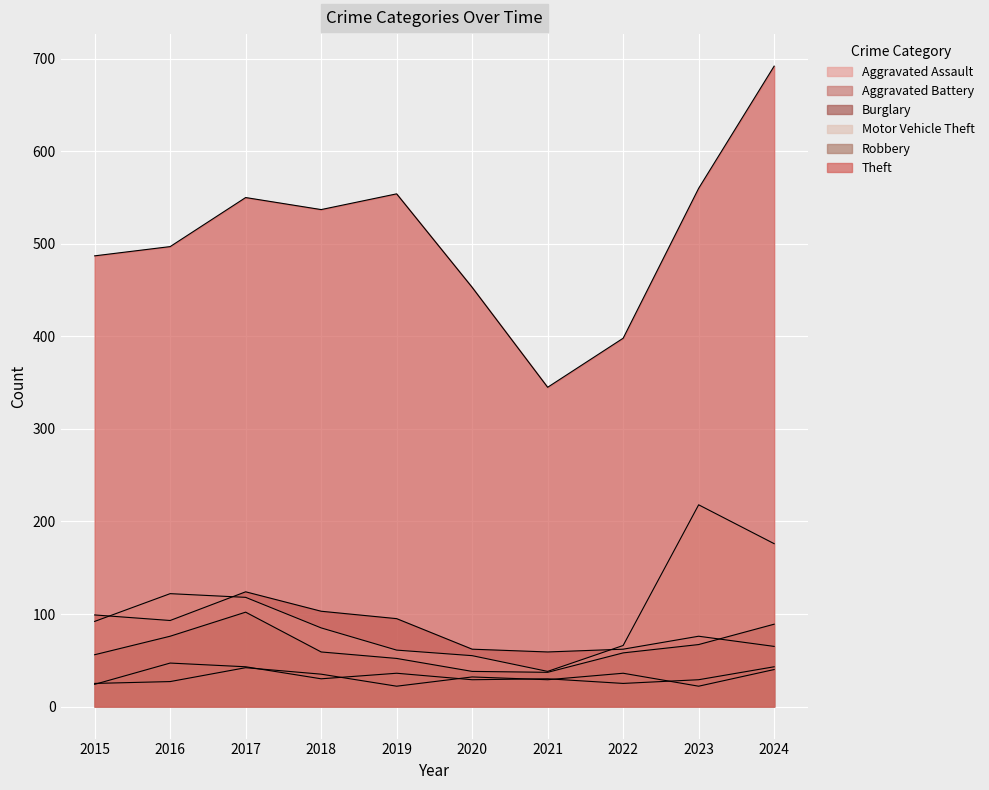

At 2018, list the series in order from smallest to largest.

Aggravated Assault, Aggravated Battery, Robbery, Motor Vehicle Theft, Burglary, Theft